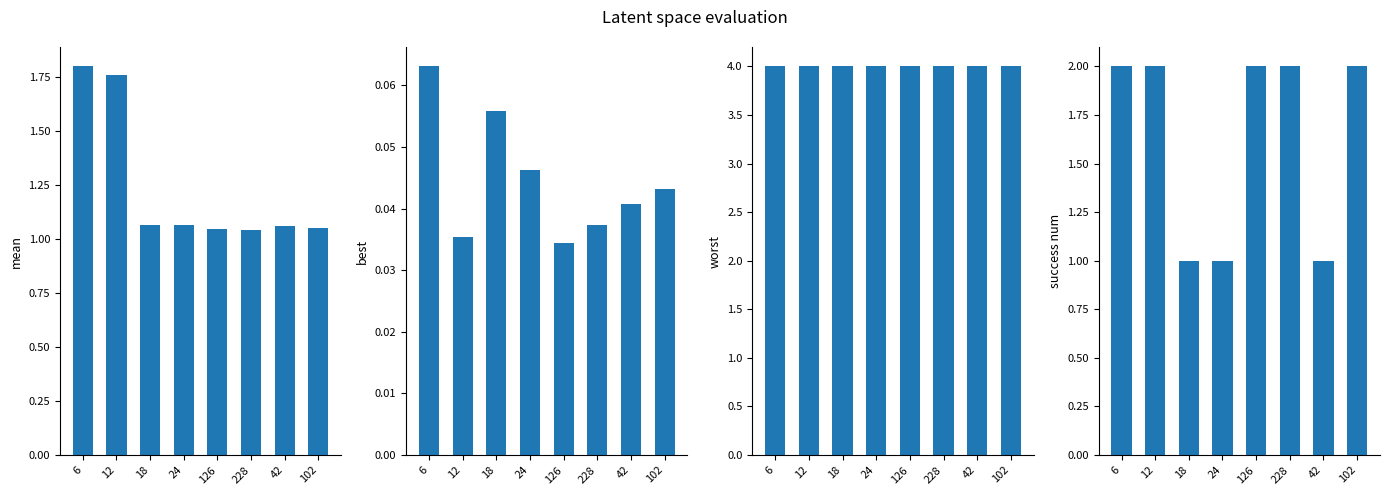

What is the maximum value shown in the chart?

4.0